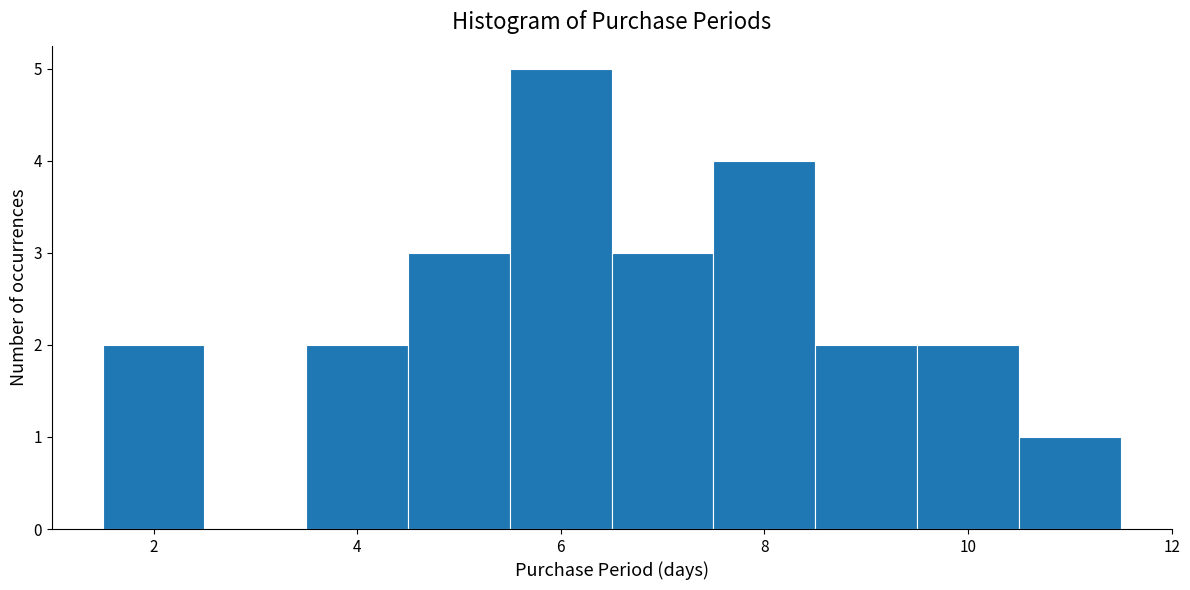

Reading left to right, list every bar in this chart as the range it spans on the x-axis followed by its height. Neither the bar edges nor the heights are printed on the chart, so give them approximately, as read against the axes.

1.5 to 2.5: 2
2.5 to 3.5: 0
3.5 to 4.5: 2
4.5 to 5.5: 3
5.5 to 6.5: 5
6.5 to 7.5: 3
7.5 to 8.5: 4
8.5 to 9.5: 2
9.5 to 10.5: 2
10.5 to 11.5: 1